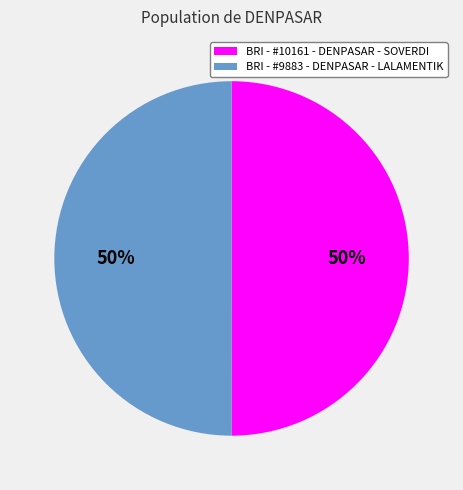

Is it true that BRI - #9883 - DENPASAR - LALAMENTIK is 63% of the pie?

False